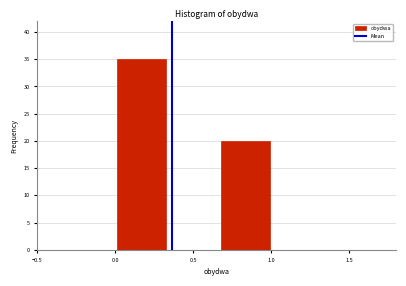

Reading left to right, transcribe this chart: for each bar, give the range it covers on the x-axis and its height. Neither the bar edges nor the heights are printed on the chart, so give them approximately, as read against the axes.

0.00 to 0.35: 35
0.35 to 0.65: 0
0.65 to 1.00: 20